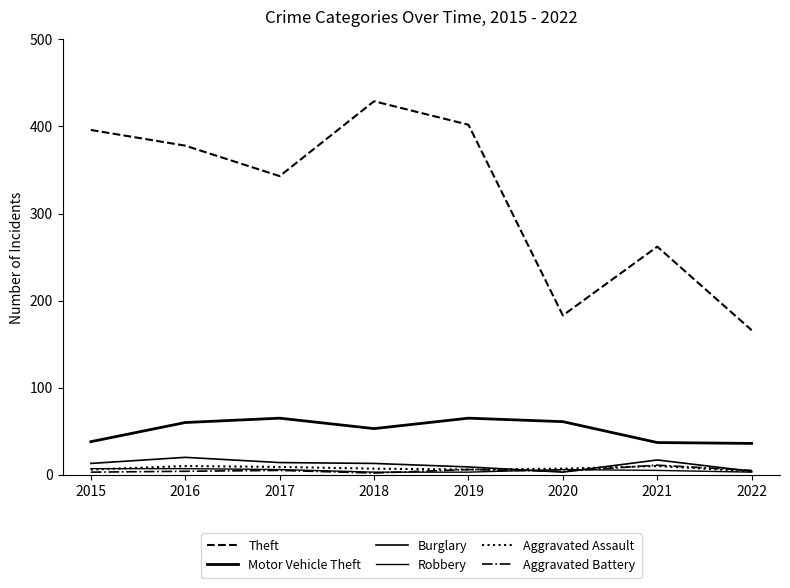

Which series has the largest range (max minus min)?

Theft